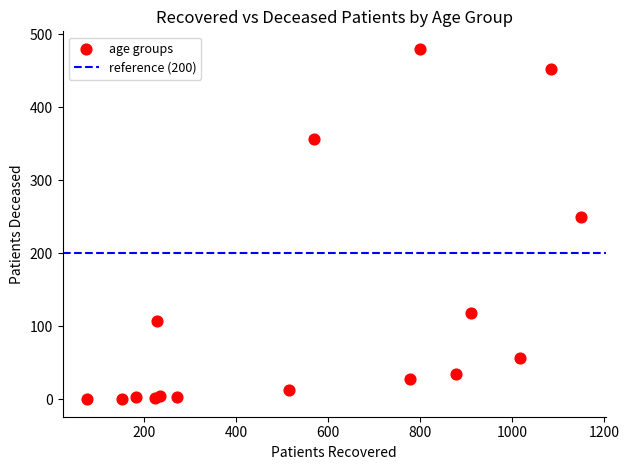

What Y value in the scatter plot is closest to 240?

250